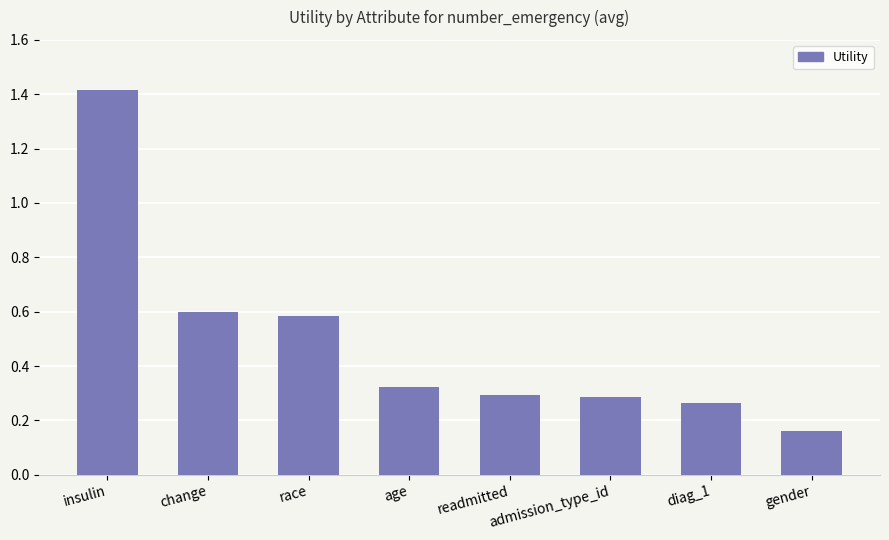

Which label corresponds to the largest value in the chart?

insulin